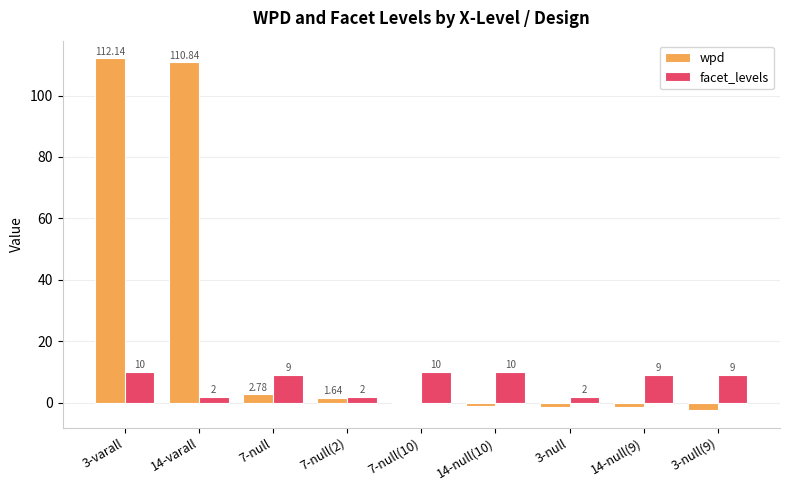

Between 14-varall and 7-null(10), which series saw the biggest shift?

wpd